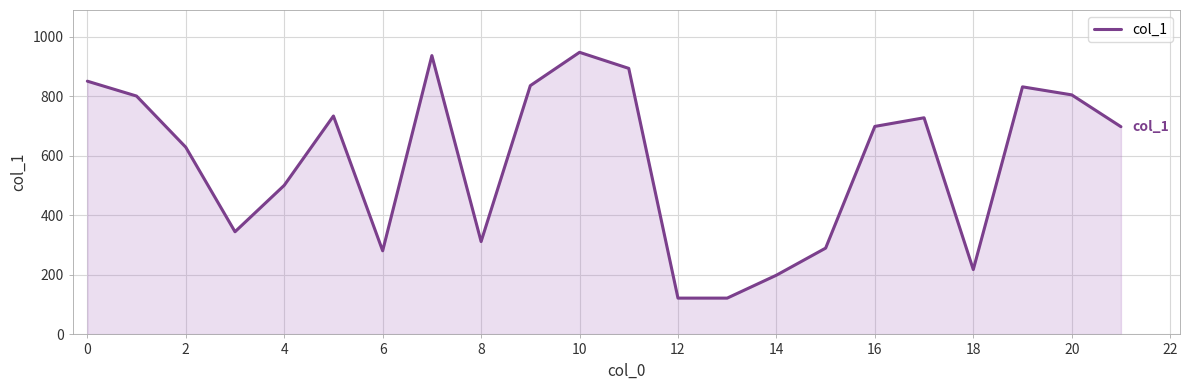

What is the maximum value shown in the chart?

948